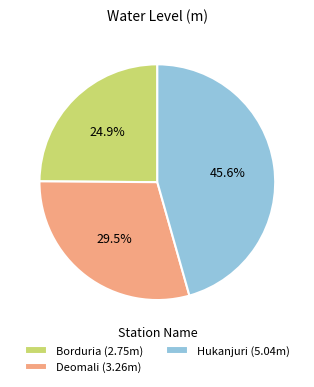

To the nearest percent, what is the difference between the Borduria and Hukanjuri slice percentages?

21%